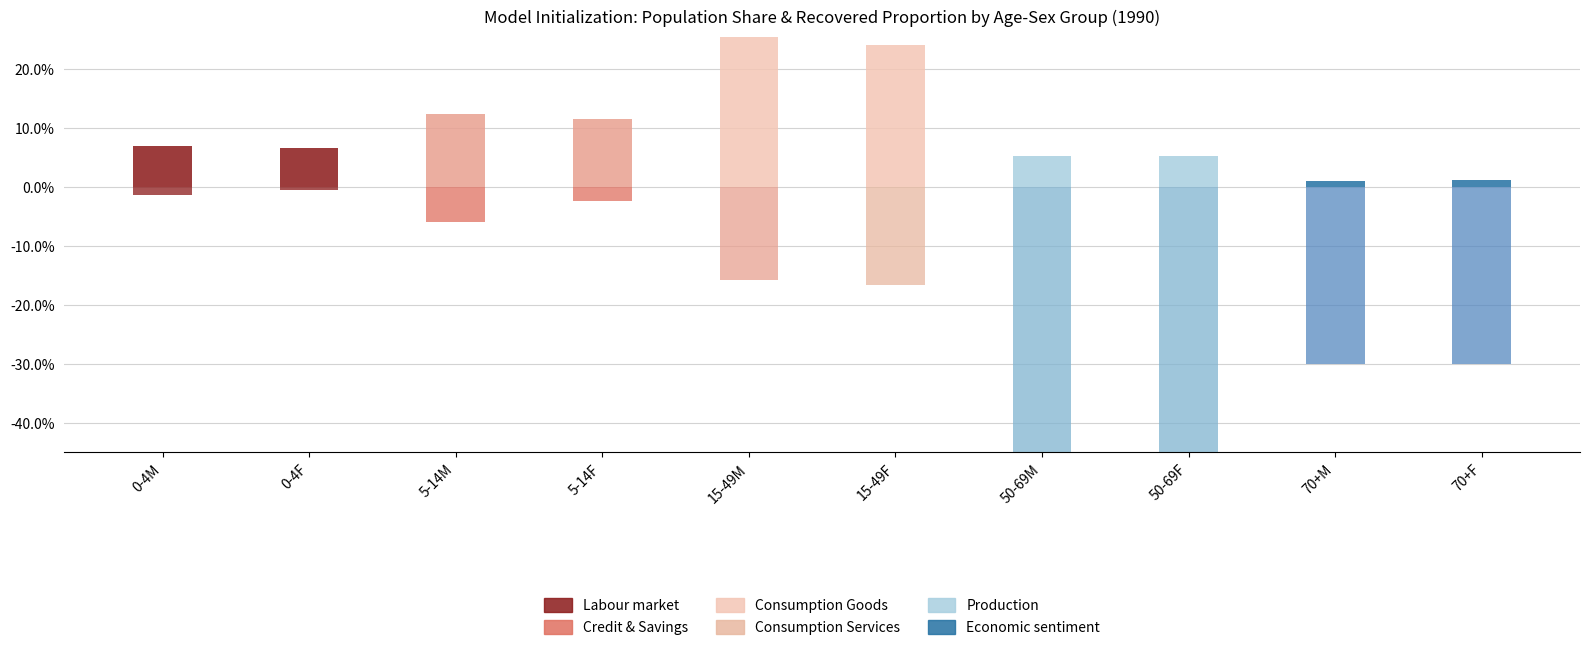

What are all the series names shown in the legend?

Labour market, Credit & Savings, Consumption Goods, Consumption Services, Production, Economic sentiment